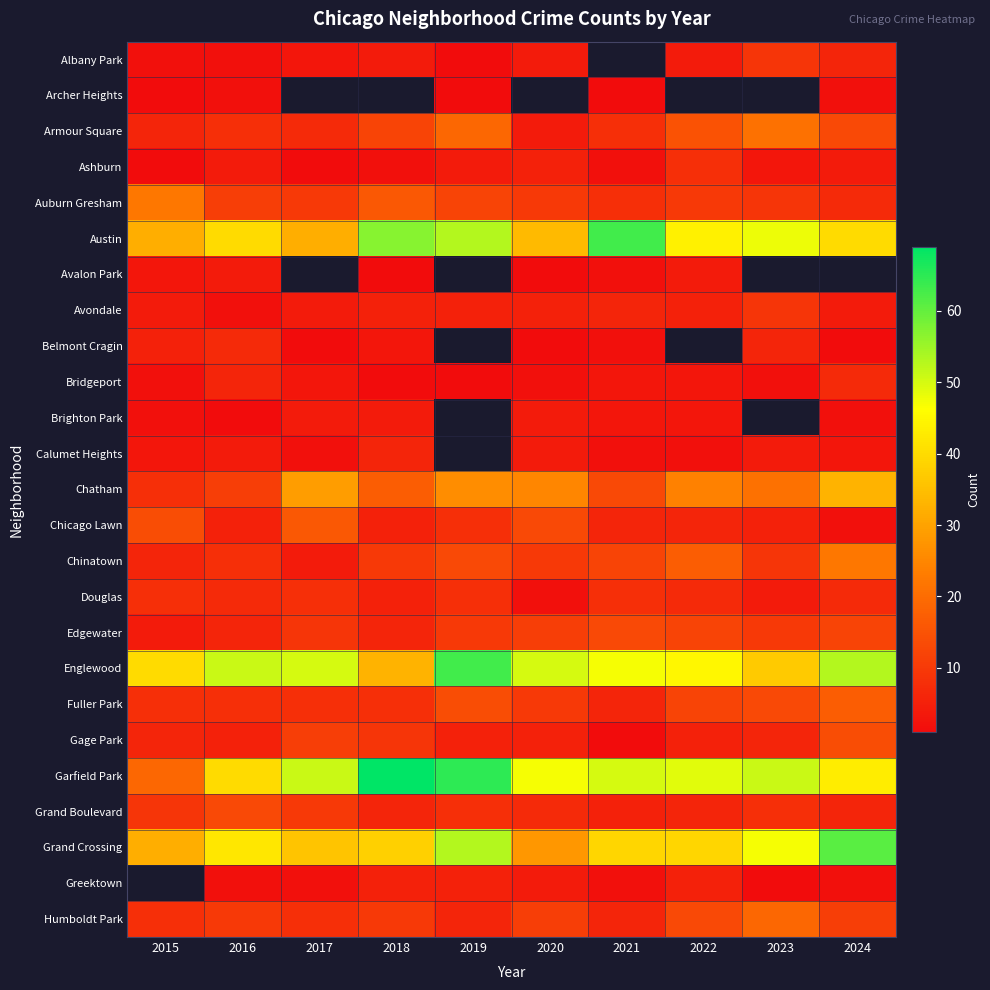

Where does the Grand Crossing series first go above 39?

2016